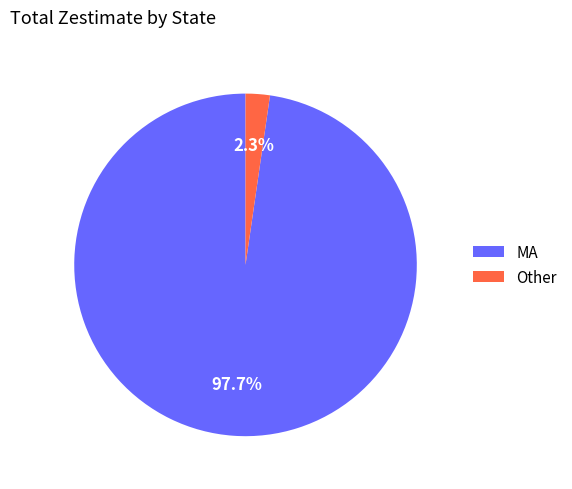

What is the smallest slice in the pie chart?

Other